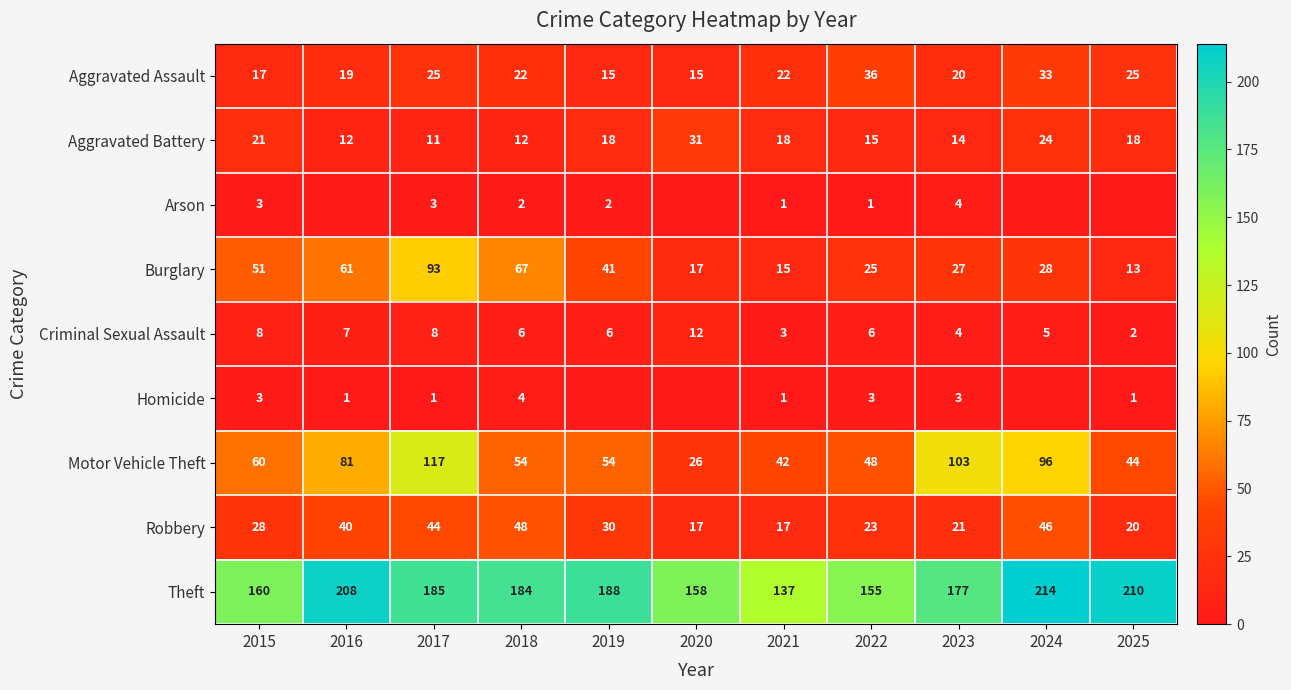

What is the difference between the maximum and minimum values in the Aggravated Battery series?

20